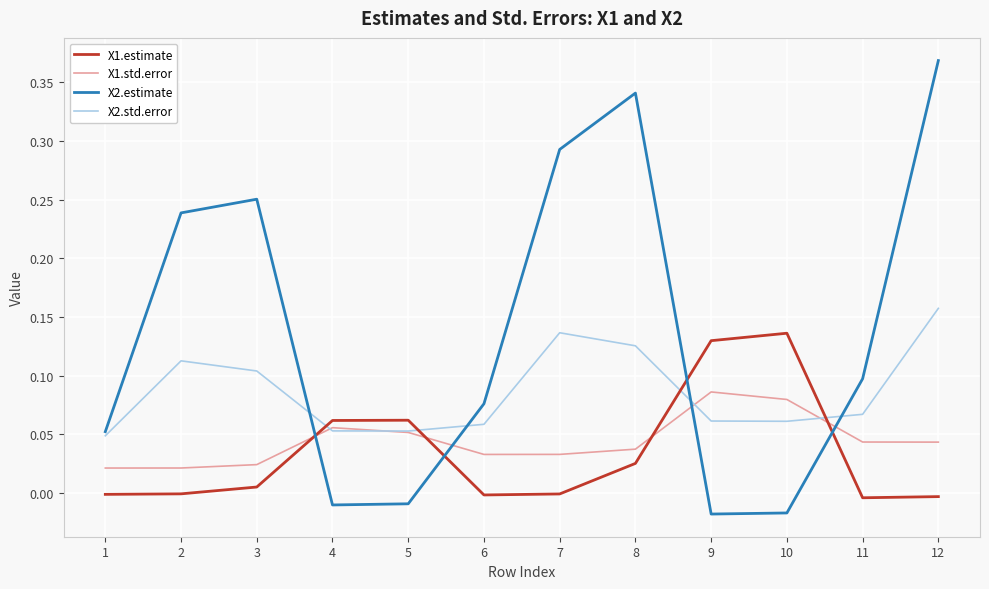

What are all the series names shown in the legend?

X1.estimate, X1.std.error, X2.estimate, X2.std.error